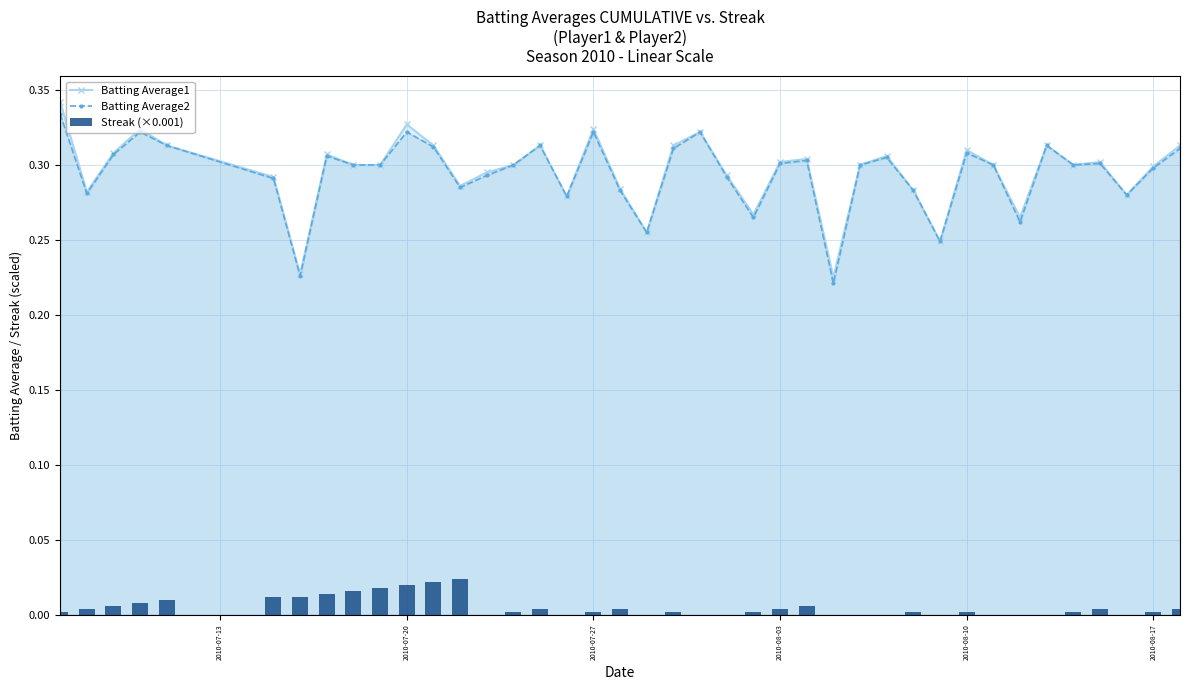

Count the Batting Average1 values in the range 0 to 1.

40